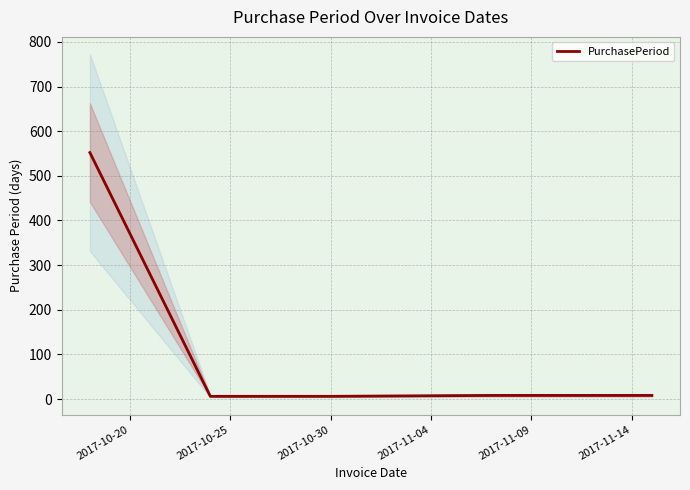

Is this an area chart (filled region under the line)?

No